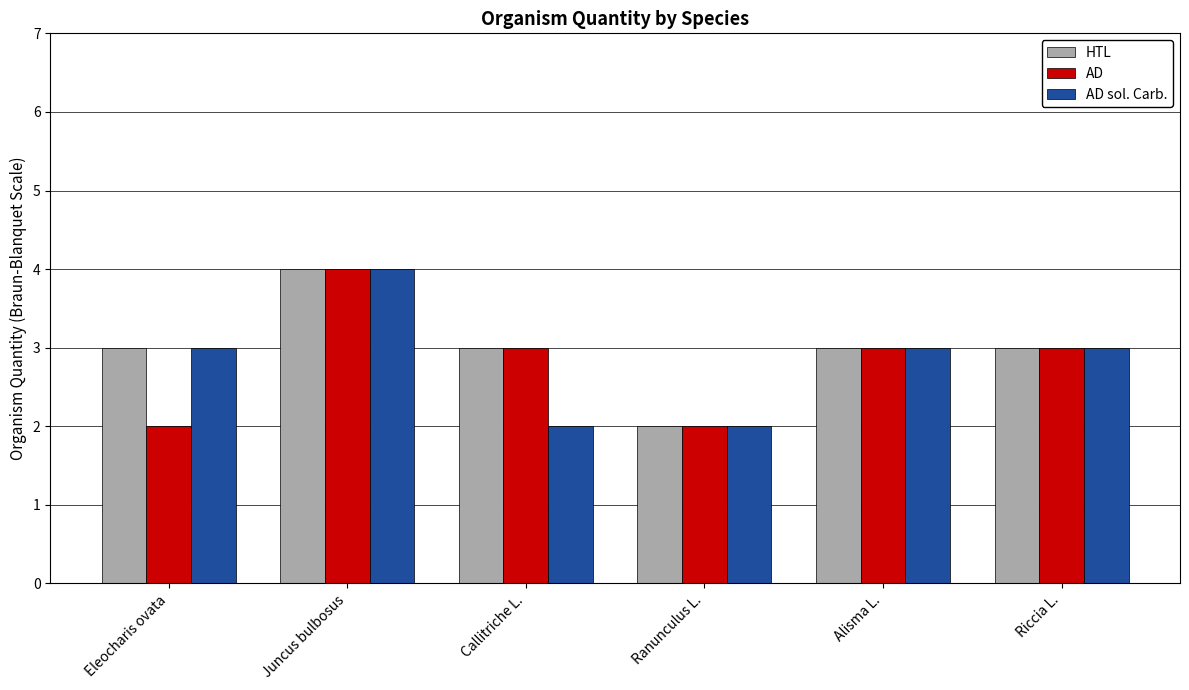

The value of HTL at Juncus bulbosus is 3. True or false?

False